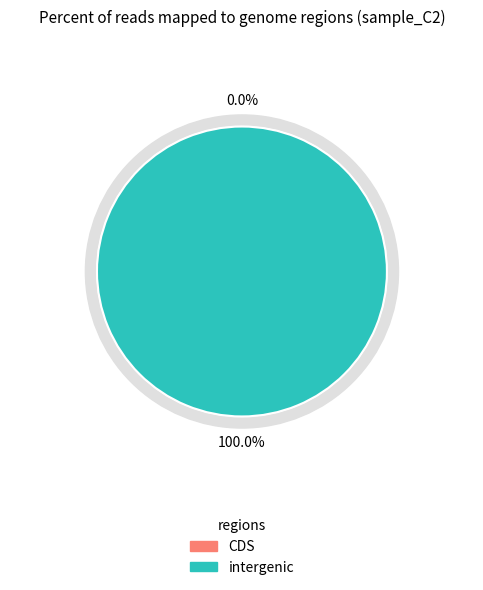

Is 1 the majority of the pie?

Yes